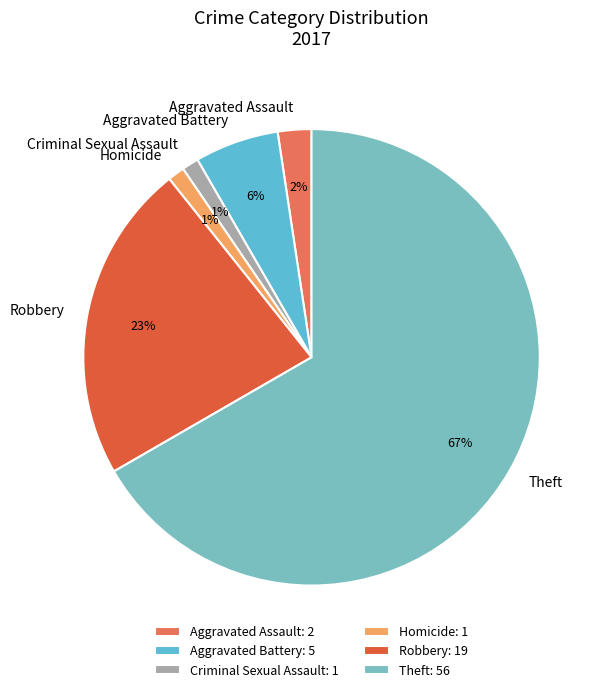

Is it true that Criminal Sexual Assault is 13% of the pie?

False